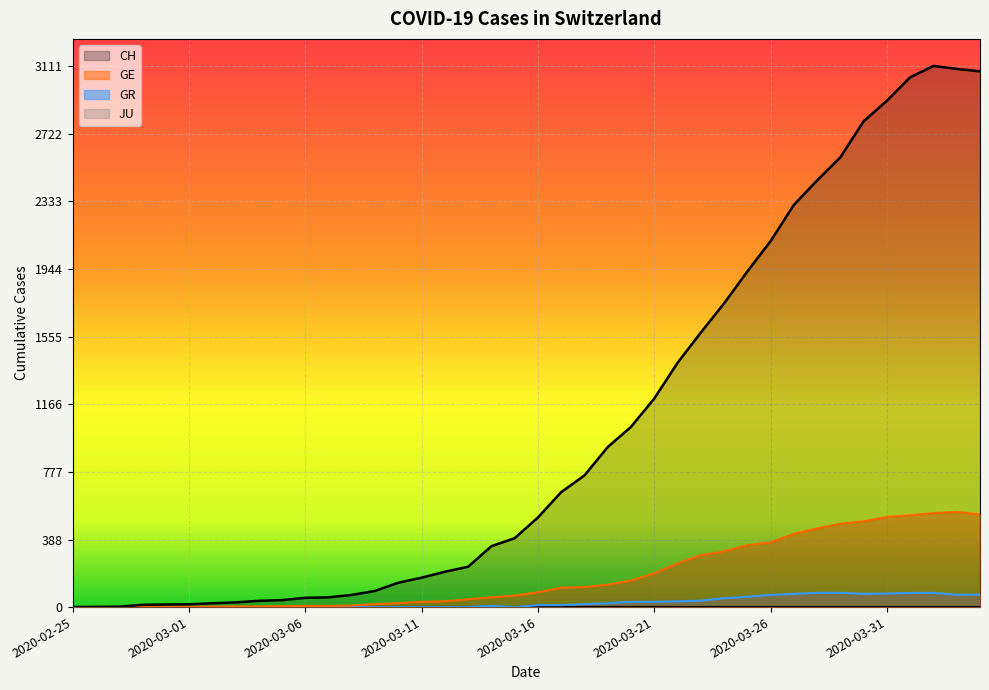

Reading left to right, what are all the values shown in this chart?

CH: 2020-02-25=0	2020-02-26=1	2020-02-27=2	2020-02-28=13	2020-02-29=15	2020-03-01=16	2020-03-02=22	2020-03-03=27	2020-03-04=36	2020-03-05=40	2020-03-06=53	2020-03-07=56	2020-03-08=70	2020-03-09=93	2020-03-10=140	2020-03-11=169	2020-03-12=203	2020-03-13=232	2020-03-14=350	2020-03-15=396	2020-03-16=515	2020-03-17=661	2020-03-18=757	2020-03-19=920	2020-03-20=1036	2020-03-21=1199	2020-03-22=1404	2020-03-23=1578	2020-03-24=1746	2020-03-25=1929	2020-03-26=2104	2020-03-27=2312	2020-03-28=2453	2020-03-29=2586	2020-03-30=2793	2020-03-31=2911	2020-04-01=3046	2020-04-02=3111	2020-04-03=3094	2020-04-04=3080
GE: 2020-02-25=0	2020-02-26=1	2020-02-27=1	2020-02-28=2	2020-02-29=3	2020-03-01=3	2020-03-02=3	2020-03-03=4	2020-03-04=4	2020-03-05=5	2020-03-06=7	2020-03-07=7	2020-03-08=9	2020-03-09=17	2020-03-10=23	2020-03-11=30	2020-03-12=33	2020-03-13=45	2020-03-14=56	2020-03-15=66	2020-03-16=85	2020-03-17=111	2020-03-18=115	2020-03-19=129	2020-03-20=152	2020-03-21=194	2020-03-22=251	2020-03-23=298	2020-03-24=320	2020-03-25=356	2020-03-26=372	2020-03-27=421	2020-03-28=452	2020-03-29=479	2020-03-30=493	2020-03-31=518	2020-04-01=528	2020-04-02=540	2020-04-03=547	2020-04-04=533
GR: 2020-02-25=0	2020-02-26=0	2020-02-27=0	2020-02-28=0	2020-02-29=0	2020-03-01=0	2020-03-02=0	2020-03-03=0	2020-03-04=0	2020-03-05=0	2020-03-06=0	2020-03-07=0	2020-03-08=0	2020-03-09=0	2020-03-10=0	2020-03-11=0	2020-03-12=0	2020-03-13=0	2020-03-14=7	2020-03-15=0	2020-03-16=11	2020-03-17=11	2020-03-18=17	2020-03-19=22	2020-03-20=30	2020-03-21=30	2020-03-22=33	2020-03-23=37	2020-03-24=51	2020-03-25=59	2020-03-26=70	2020-03-27=76	2020-03-28=82	2020-03-29=82	2020-03-30=76	2020-03-31=78	2020-04-01=81	2020-04-02=82	2020-04-03=71	2020-04-04=72